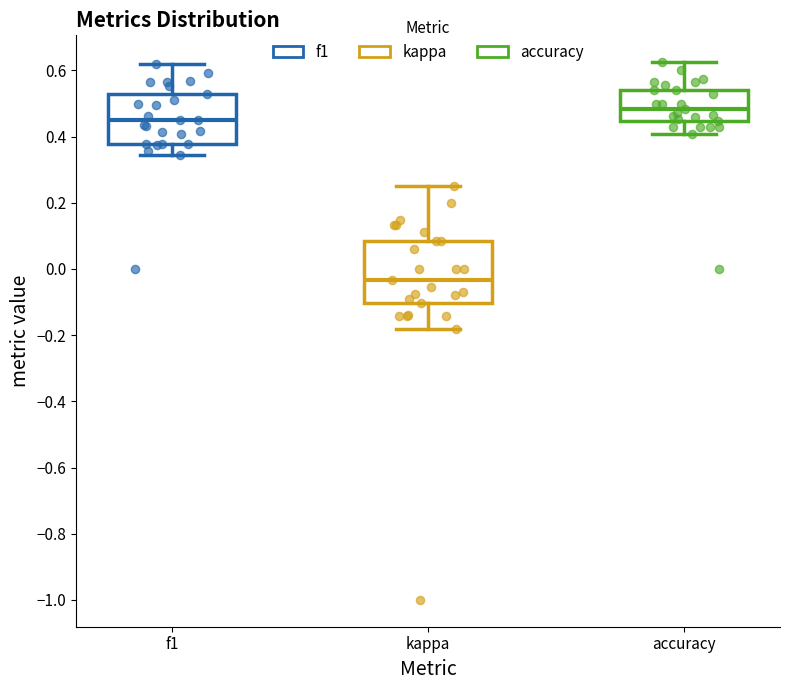

Which box's median line is the highest?

accuracy